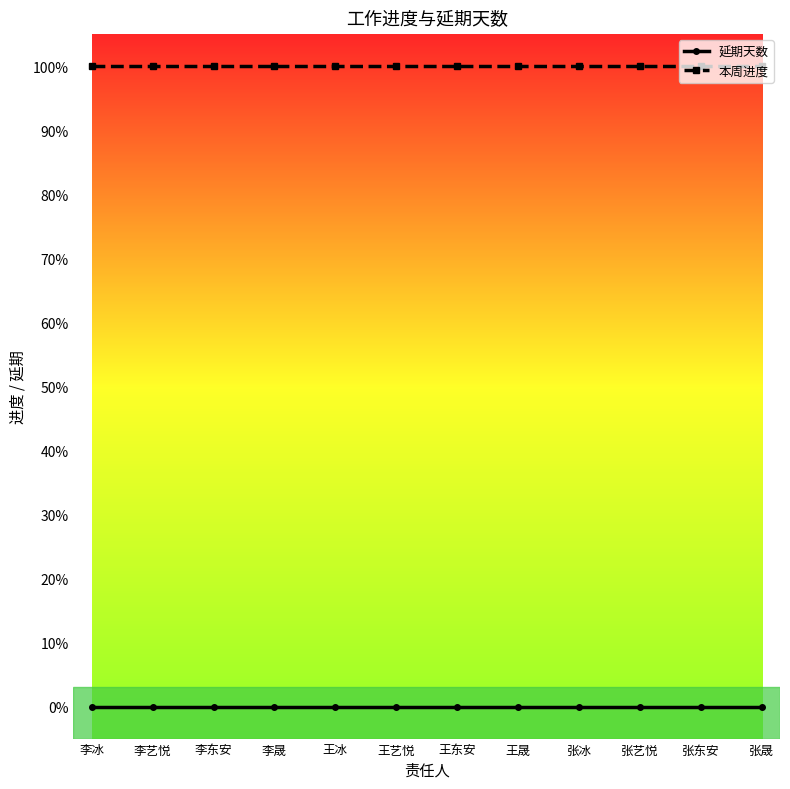

Rank the categories by 本周进度 value from highest to lowest.

李冰, 李艺悦, 李东安, 李晟, 王冰, 王艺悦, 王东安, 王晟, 张冰, 张艺悦, 张东安, 张晟